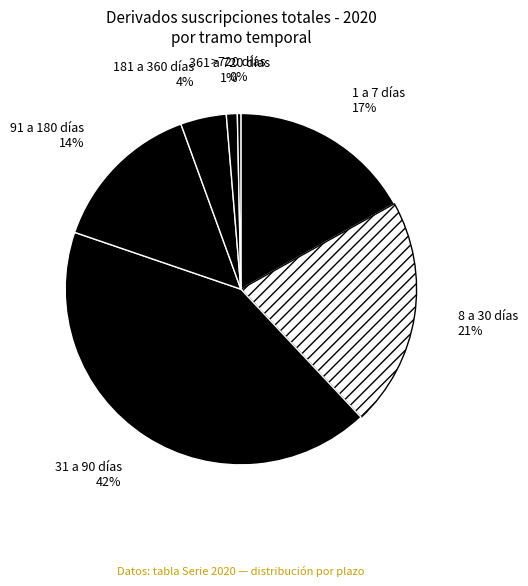

Which category has the biggest portion of the pie?

31 a 90 días